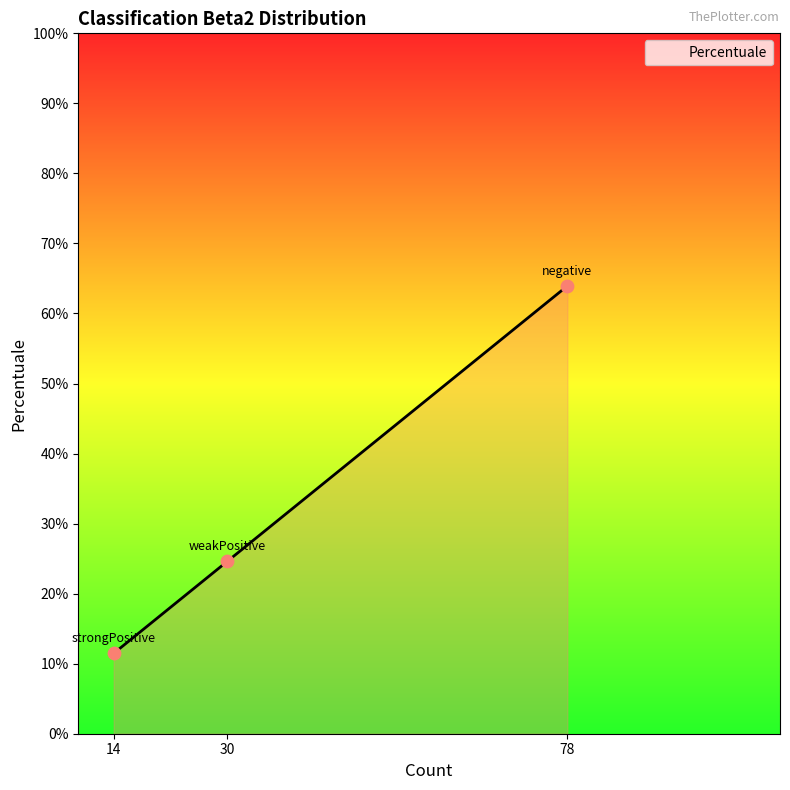

Approximately how many times larger is the value at 78 compared to 30?

2.6